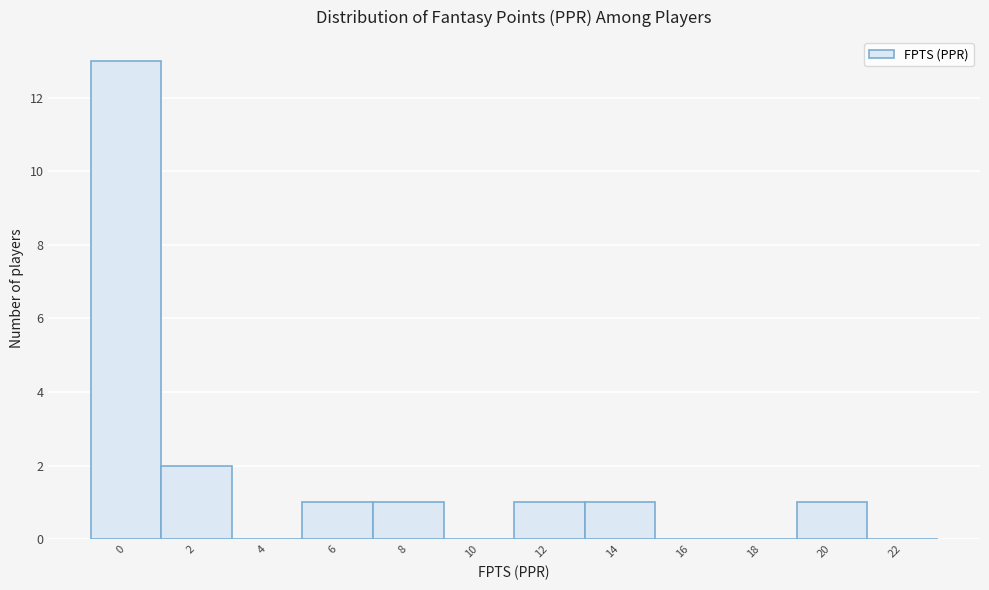

Reading left to right, transcribe all the data shown in this chart.

0=13	2=2	4=0	6=1	8=1	10=0	12=1	14=1	16=0	18=0	20=1	22=0